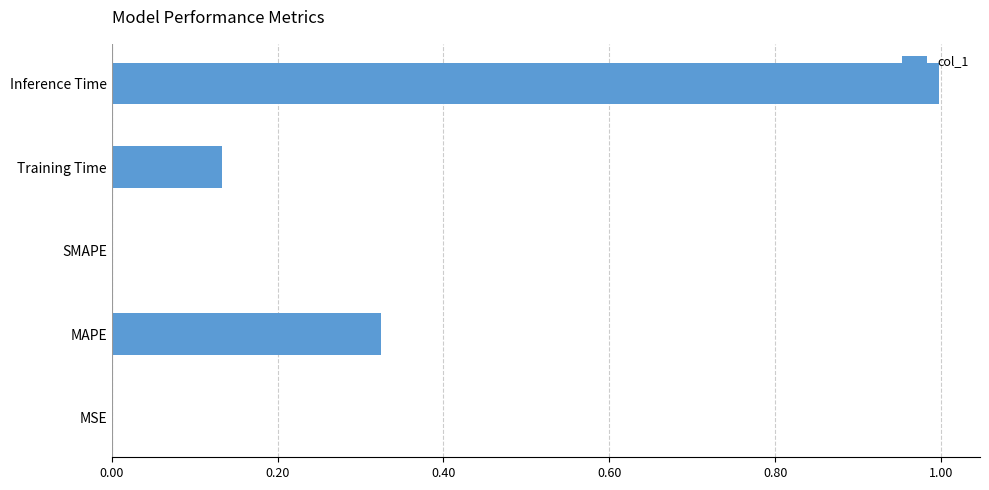

True or false: the data shows 1.0 at Inference Time.

True